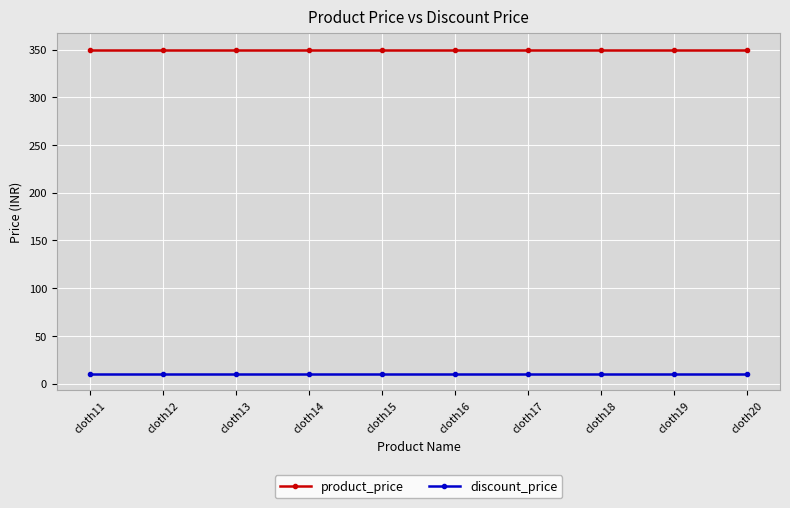

Count the number of data series in this chart.

2